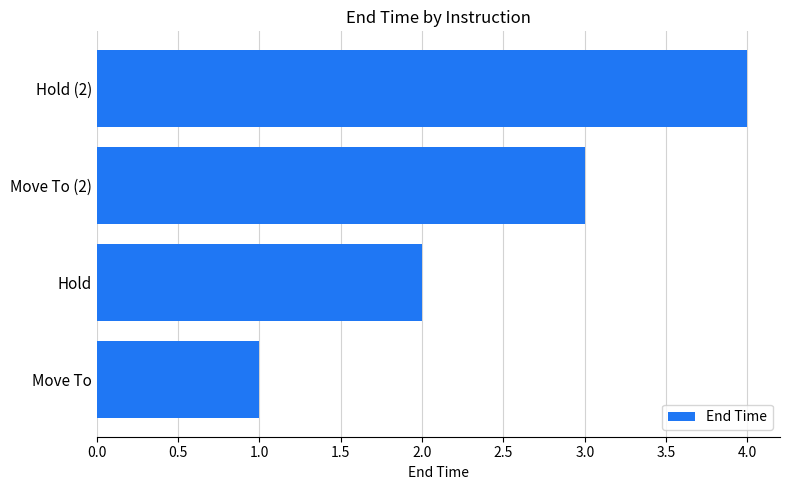

What is the sum of all values?

10